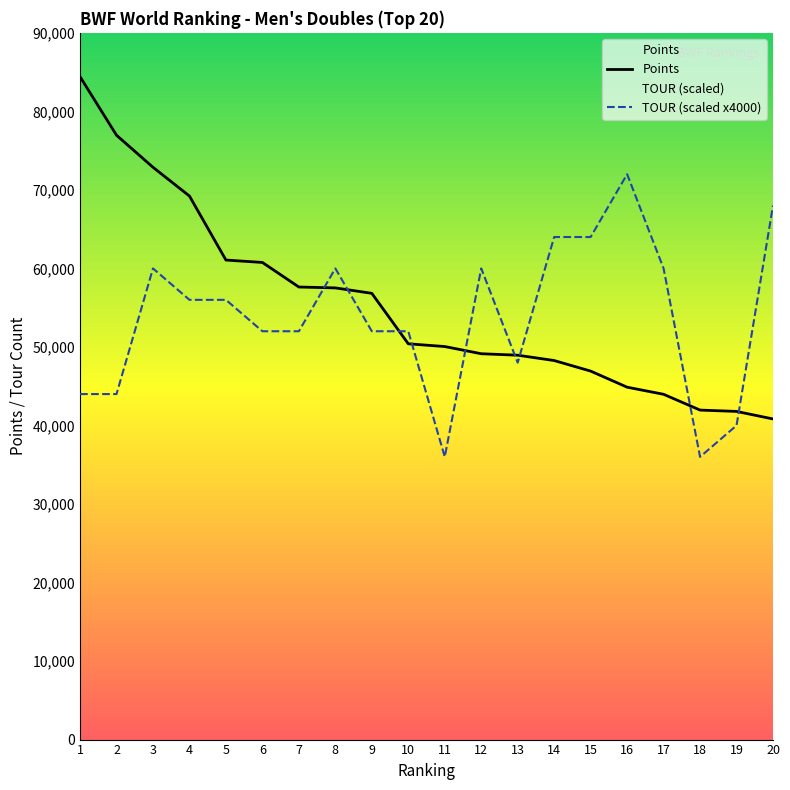

What is the lowest value of the TOUR series?

36000.0